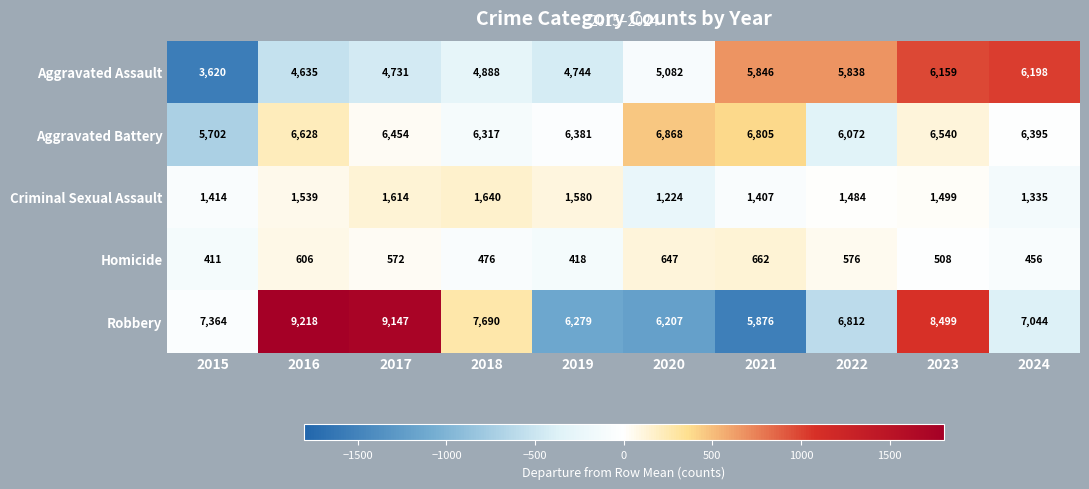

Which series changed the most between 2018 and 2019?

Robbery